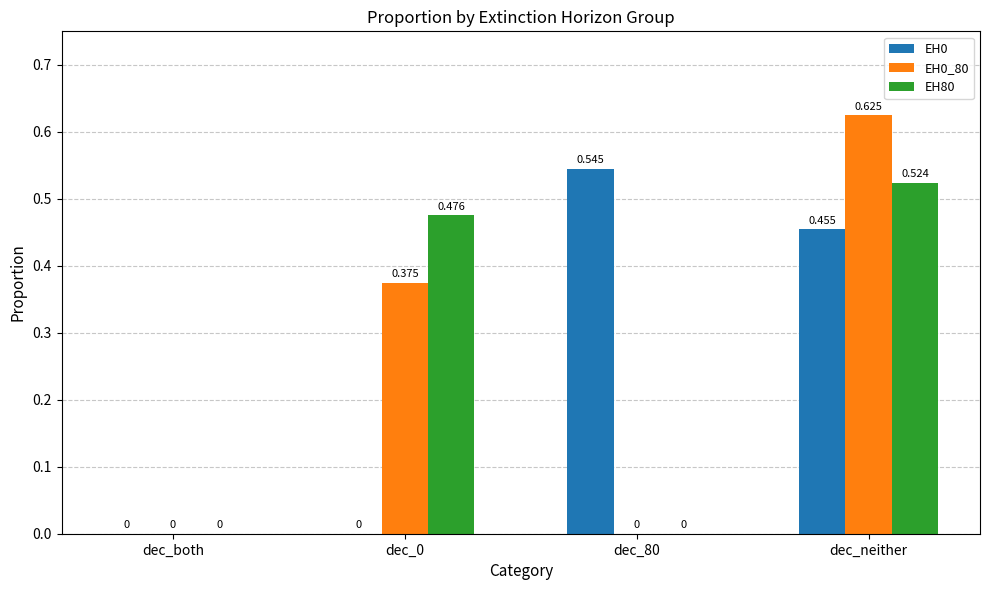

Which category has the highest value across all series?

dec_neither